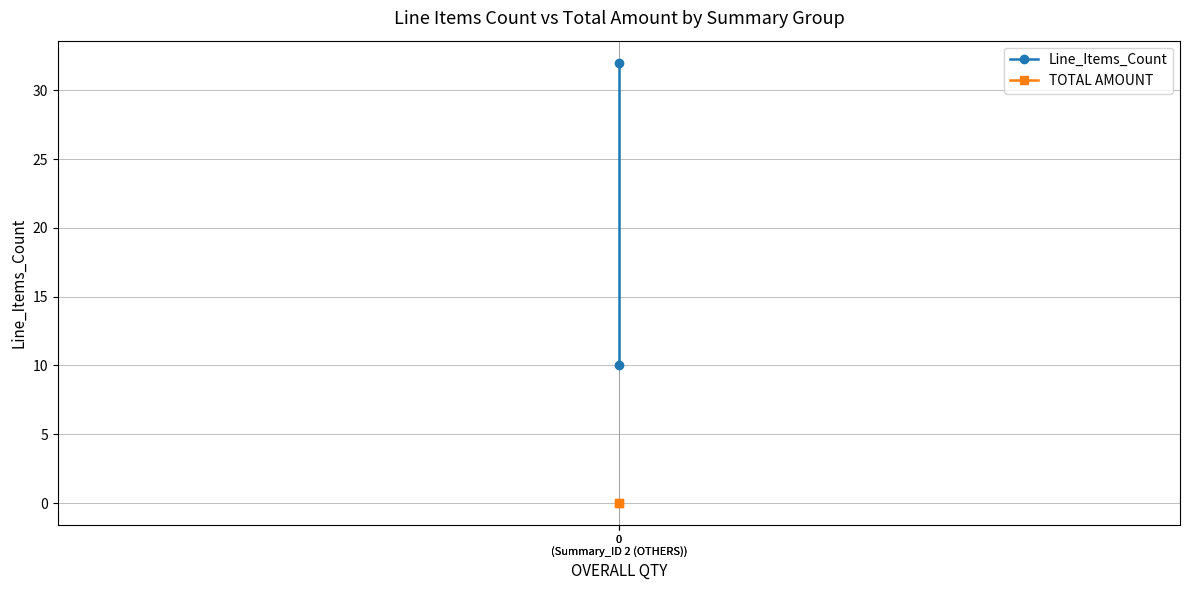

What is the label of the 1st point from the right?

0
(Summary_ID 2 (OTHERS))